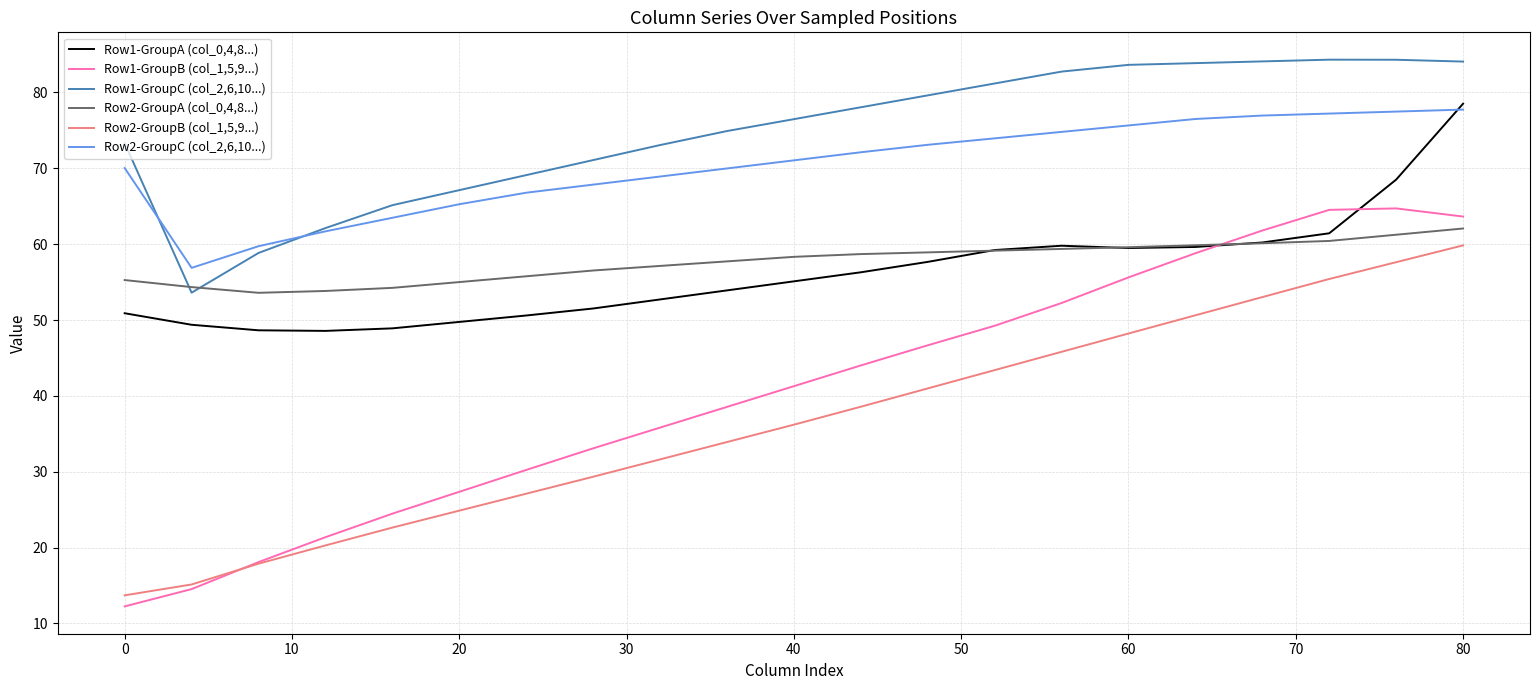

What is the highest value of the Row1-GroupA (col_0,4,8...) series?

78.5